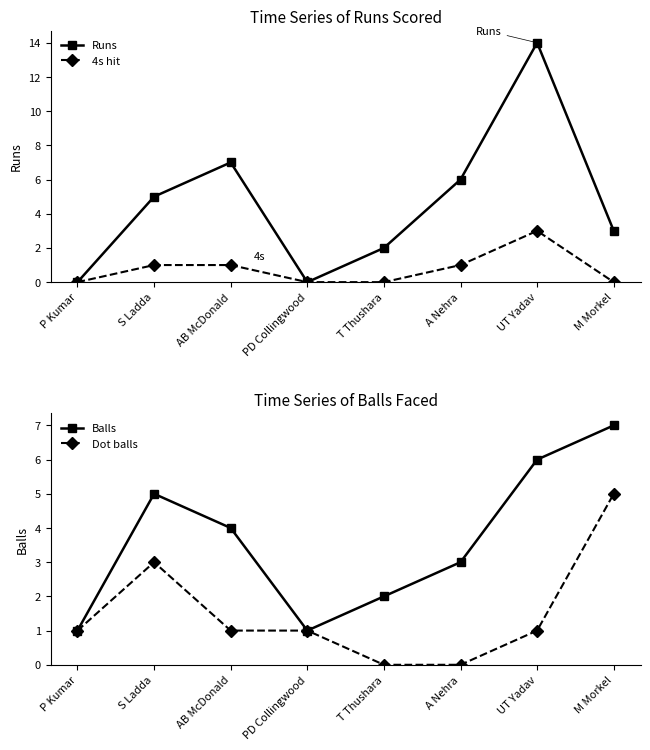

What is the spread (max minus min) of values at P Kumar?

1